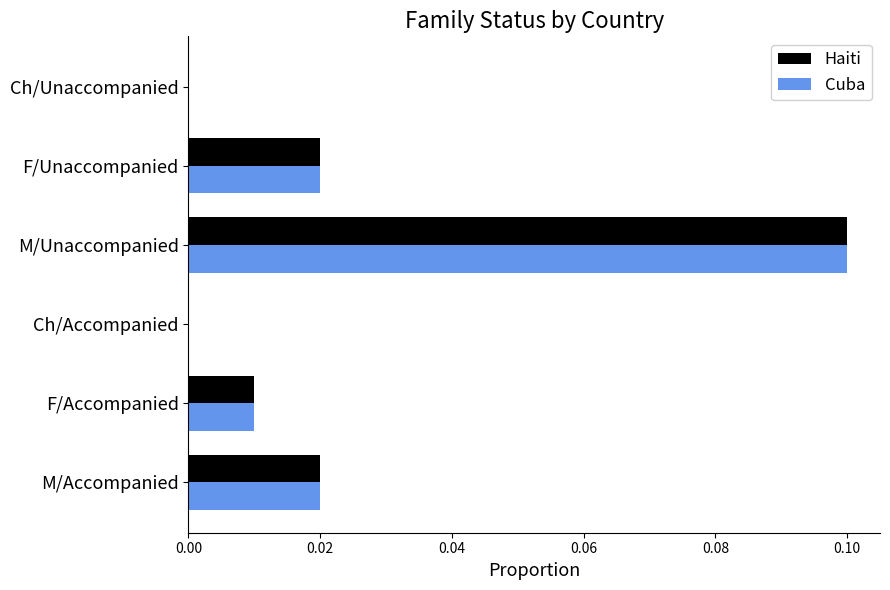

Is it true that Cuba equals 0.0 at Ch/Unaccompanied?

True